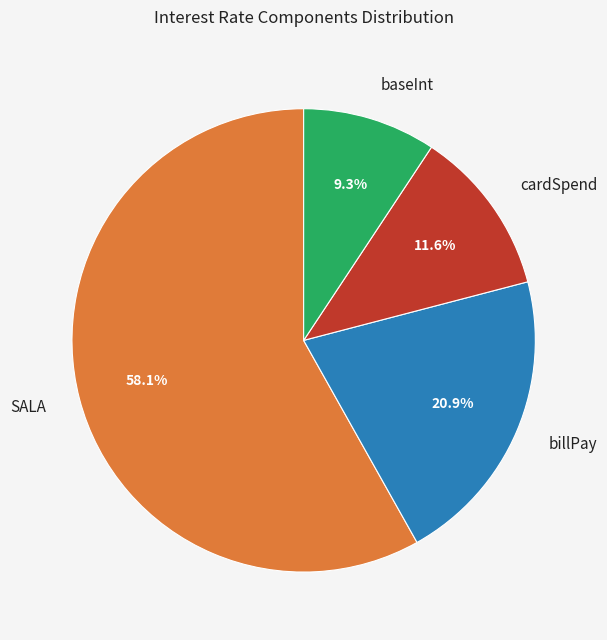

Does SALA account for over 50% of the chart?

Yes